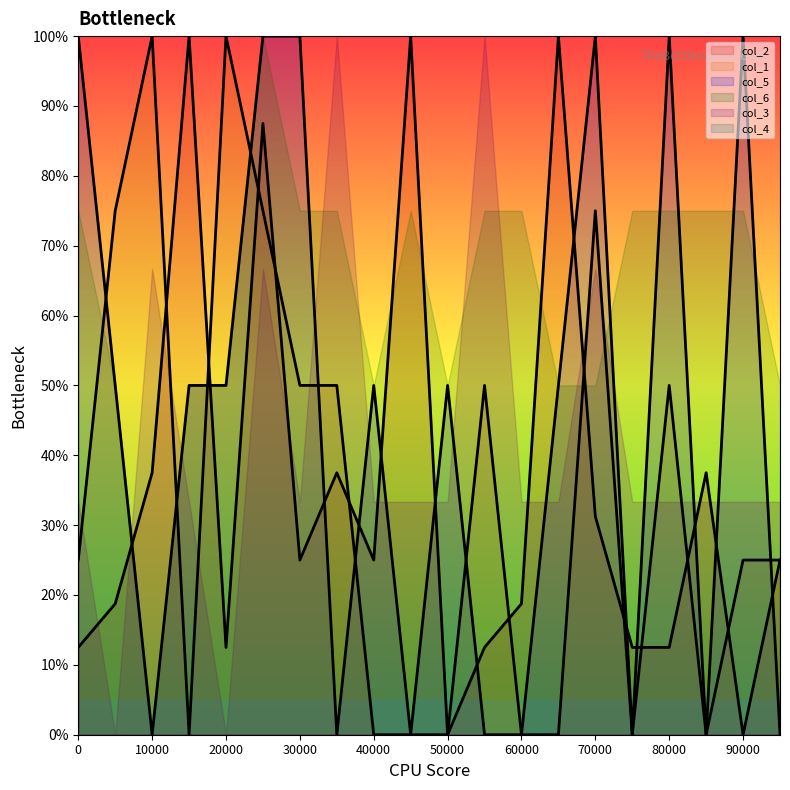

What is the difference between the highest and lowest values at 90000?

100.0